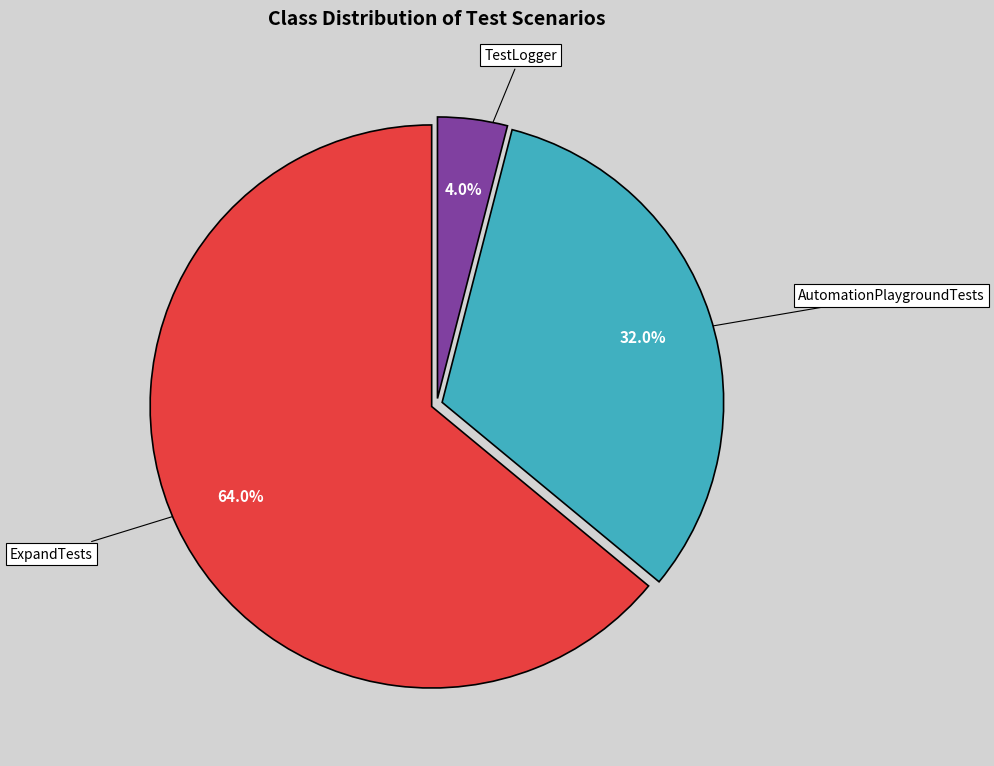

What is the largest slice in the pie chart?

ExpandTests